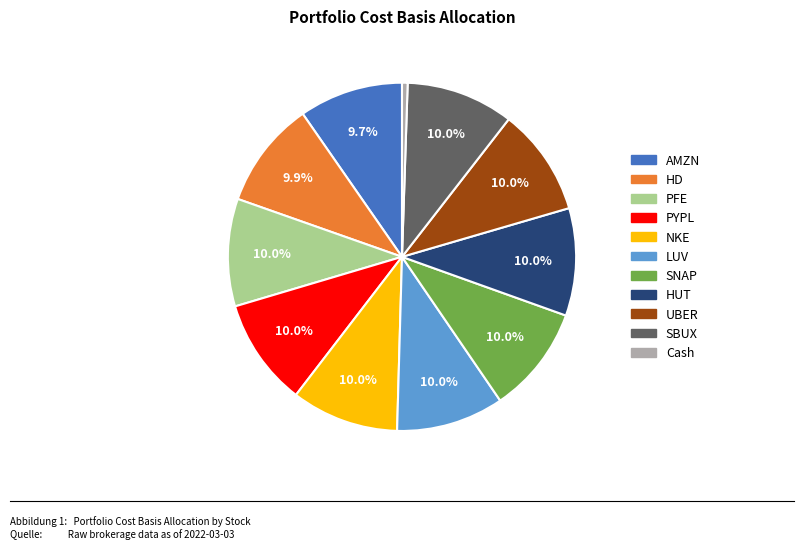

Which slice is the smallest?

Cash